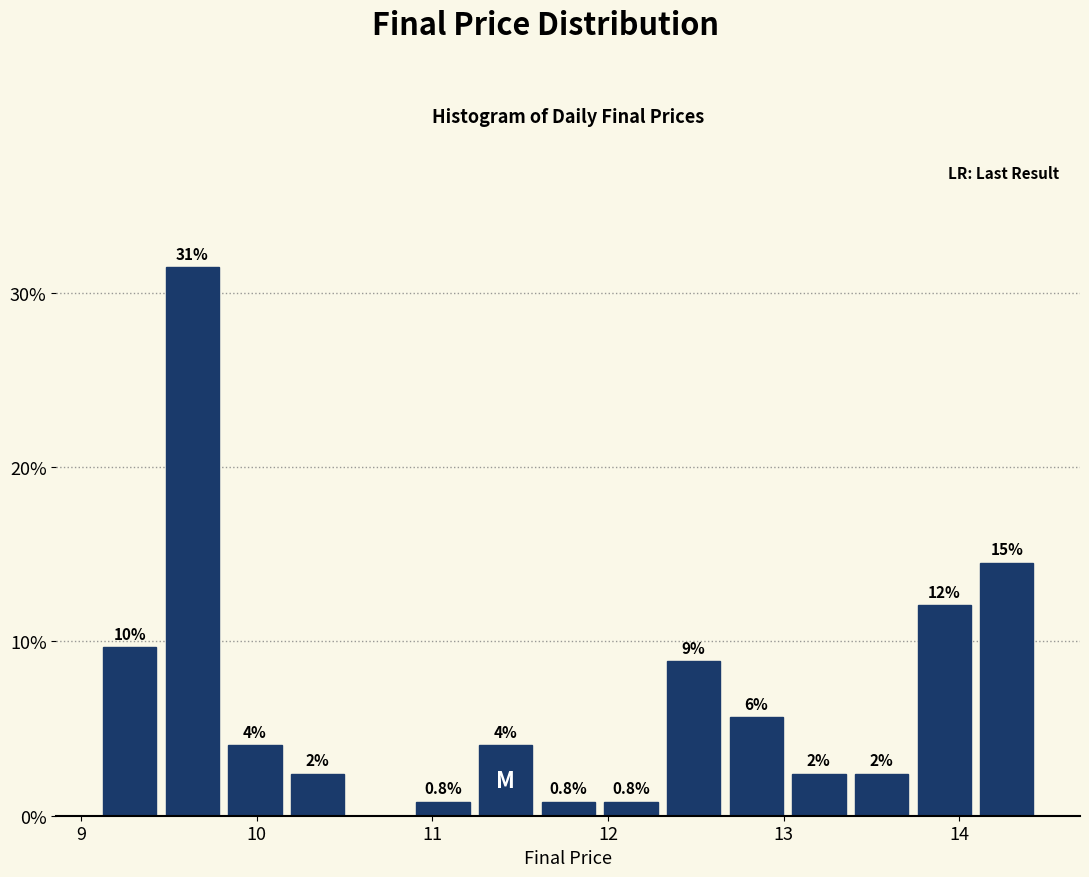

Read against the x-axis, roughly where is the centre of the tallest bar?

9.6